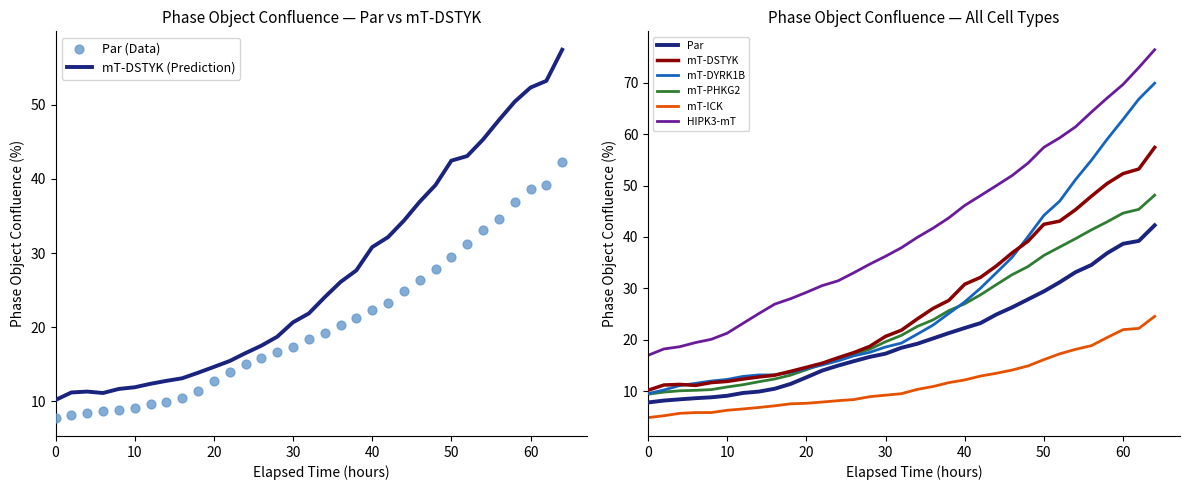

Which series has the largest total across all categories?

HIPK3-mT